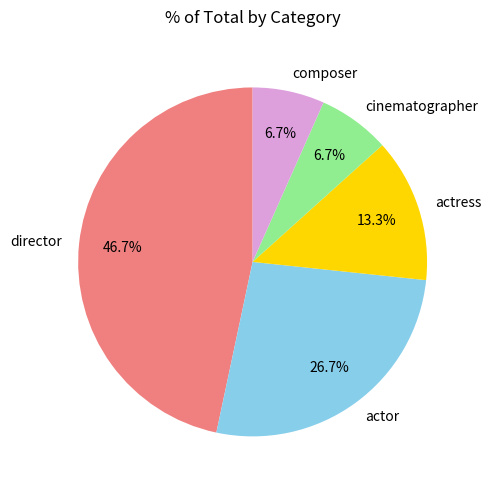

Is cinematographer the majority of the pie?

No